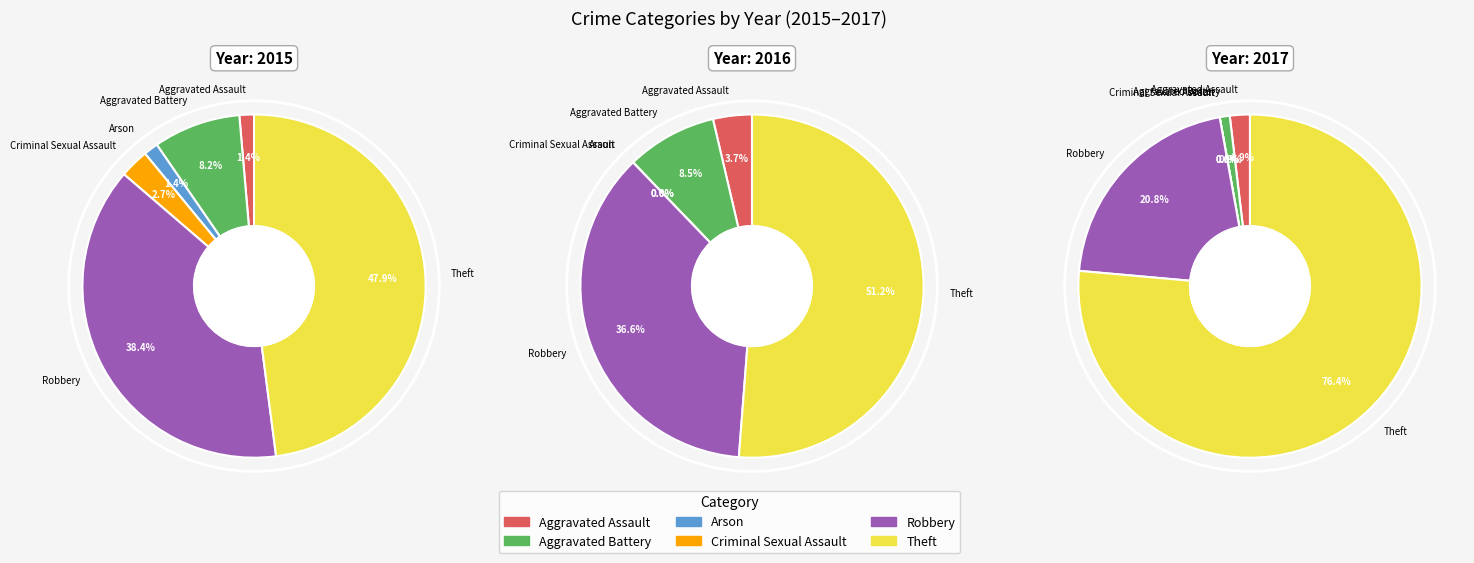

Count the number of slices in the pie.

6